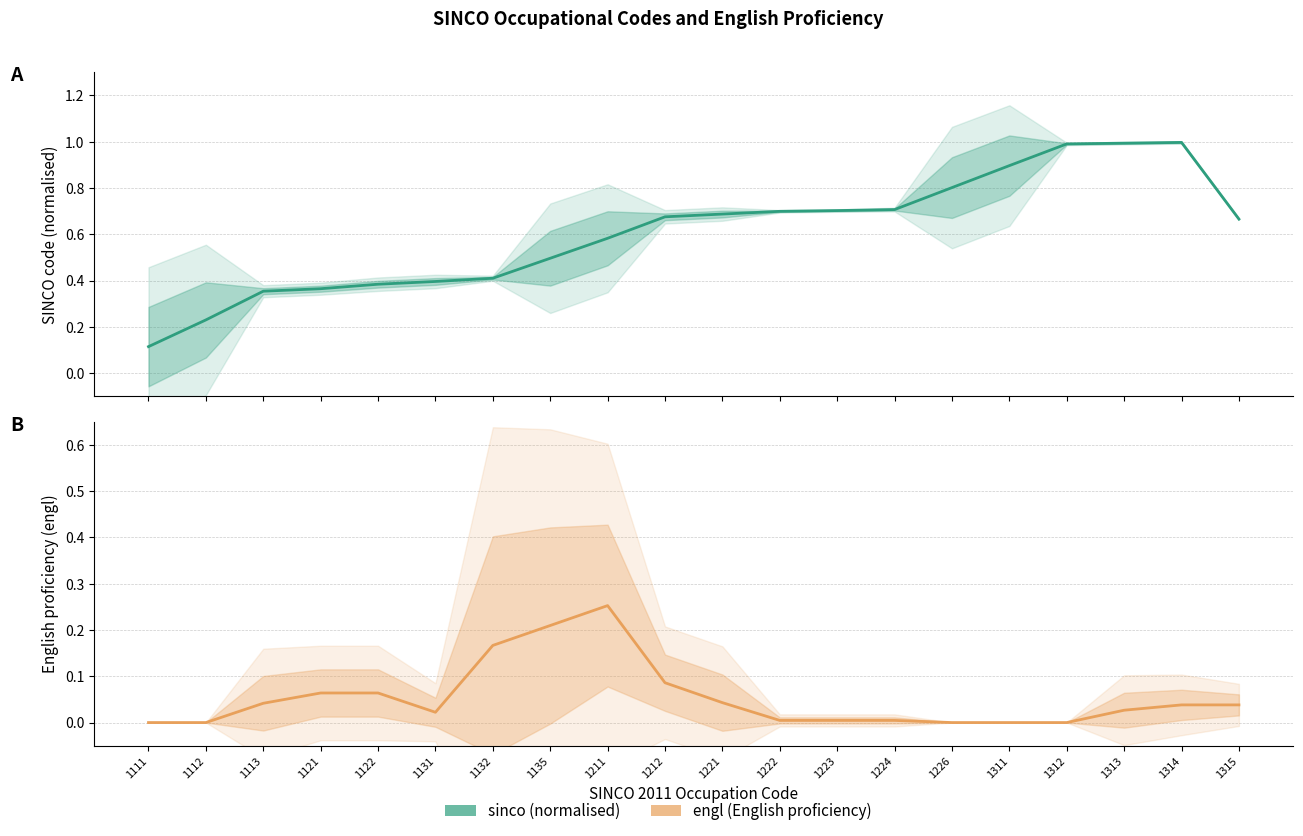

What is the average value of the sinco (normalised) series?

0.6